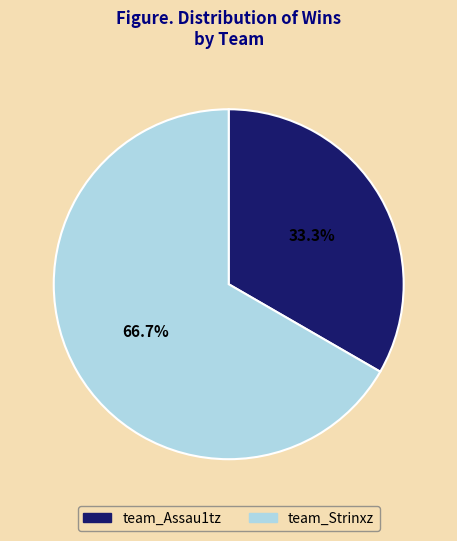

To the nearest percent, what is the average slice percentage?

50%